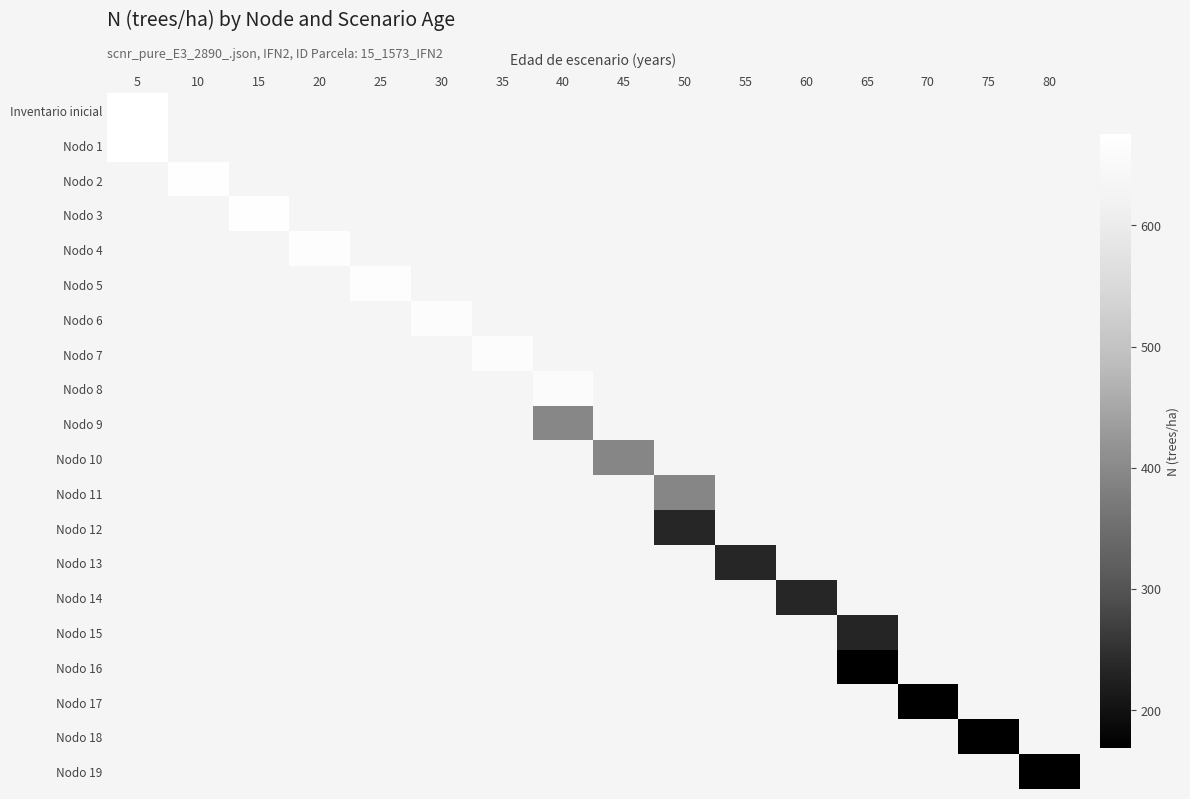

What is the smallest value displayed?

168.6